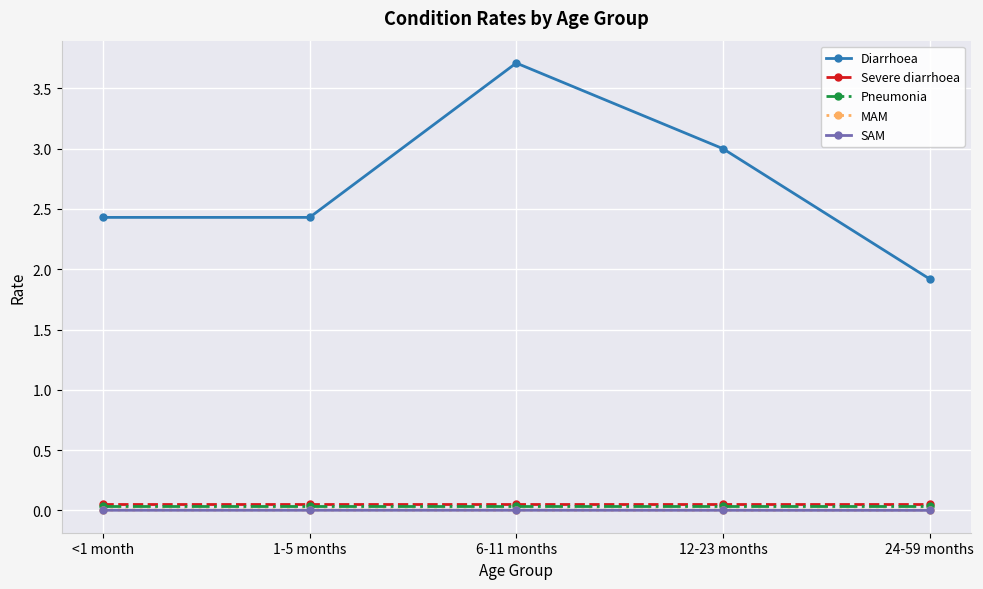

True or false: Diarrhoea and Pneumonia intersect in this chart.

False